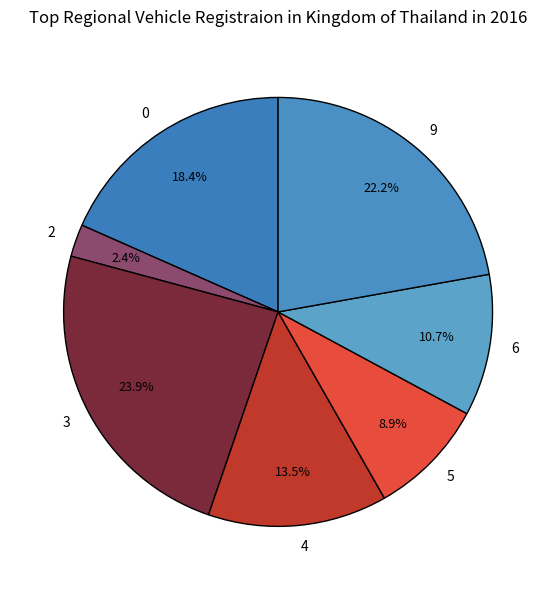

How many slices are in this pie chart?

7